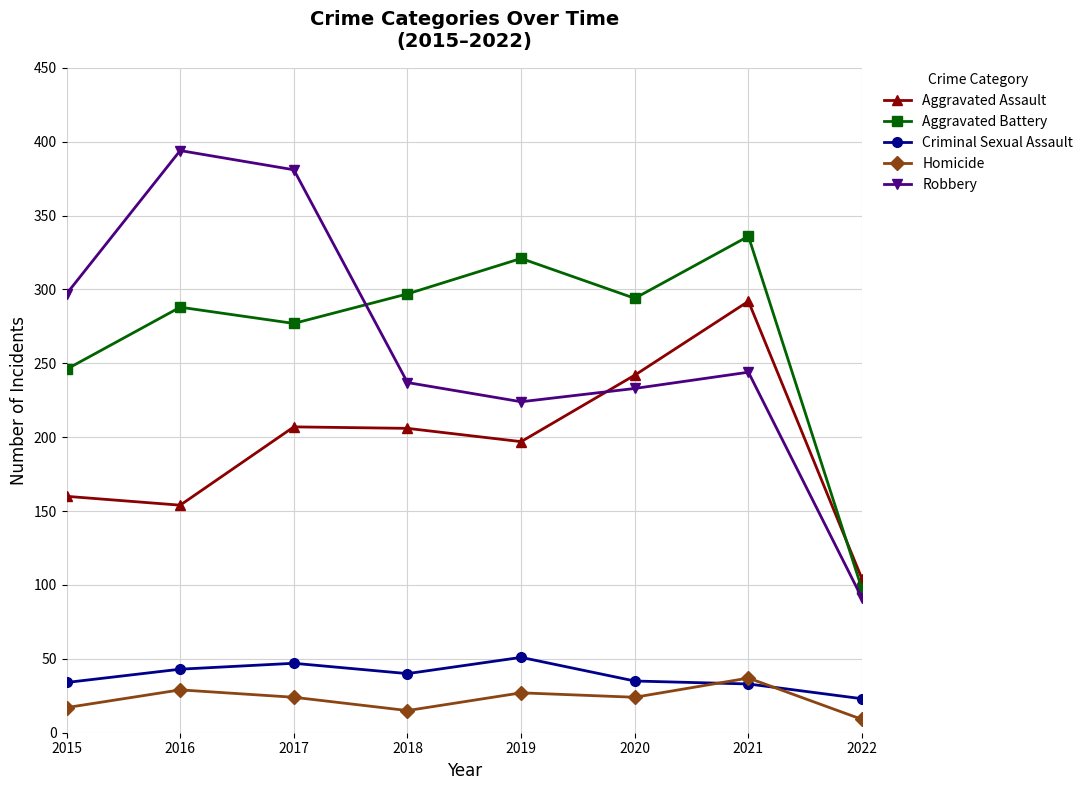

True or false: Aggravated Battery has more than 1 points higher than both neighbors.

True